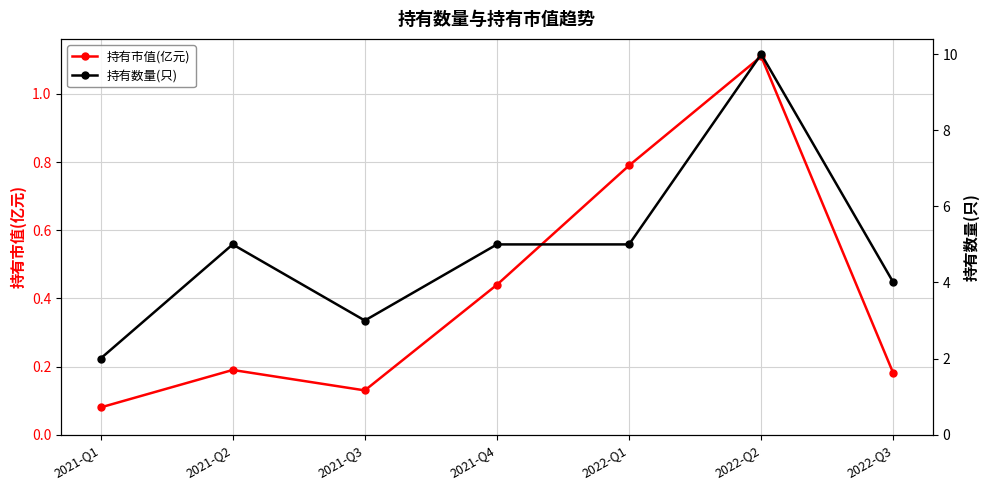

What is the label of the 4th point from the right?

2021-Q4